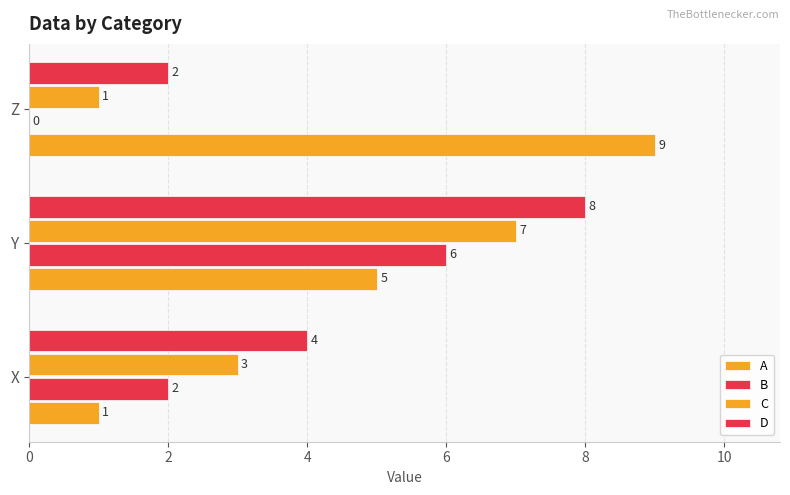

What is the maximum value for A?

9